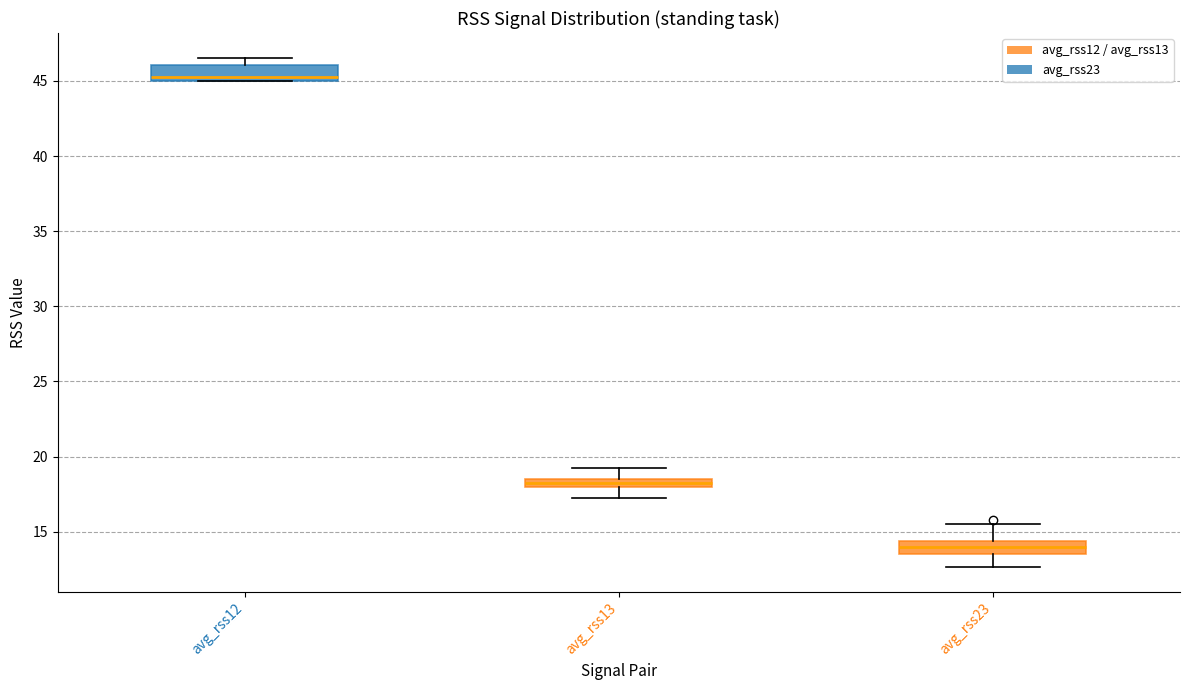

Where is the lower edge of the box for avg_rss23 on the y-axis? The values are not printed on the chart, so give them approximately, as read against the axis.

13.5